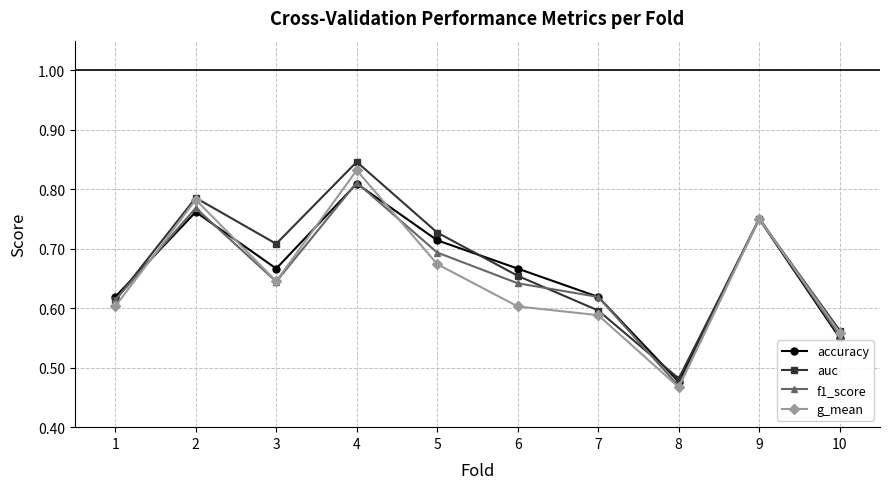

Rank the categories by auc value from lowest to highest.

8, 10, 7, 1, 6, 3, 5, 9, 2, 4